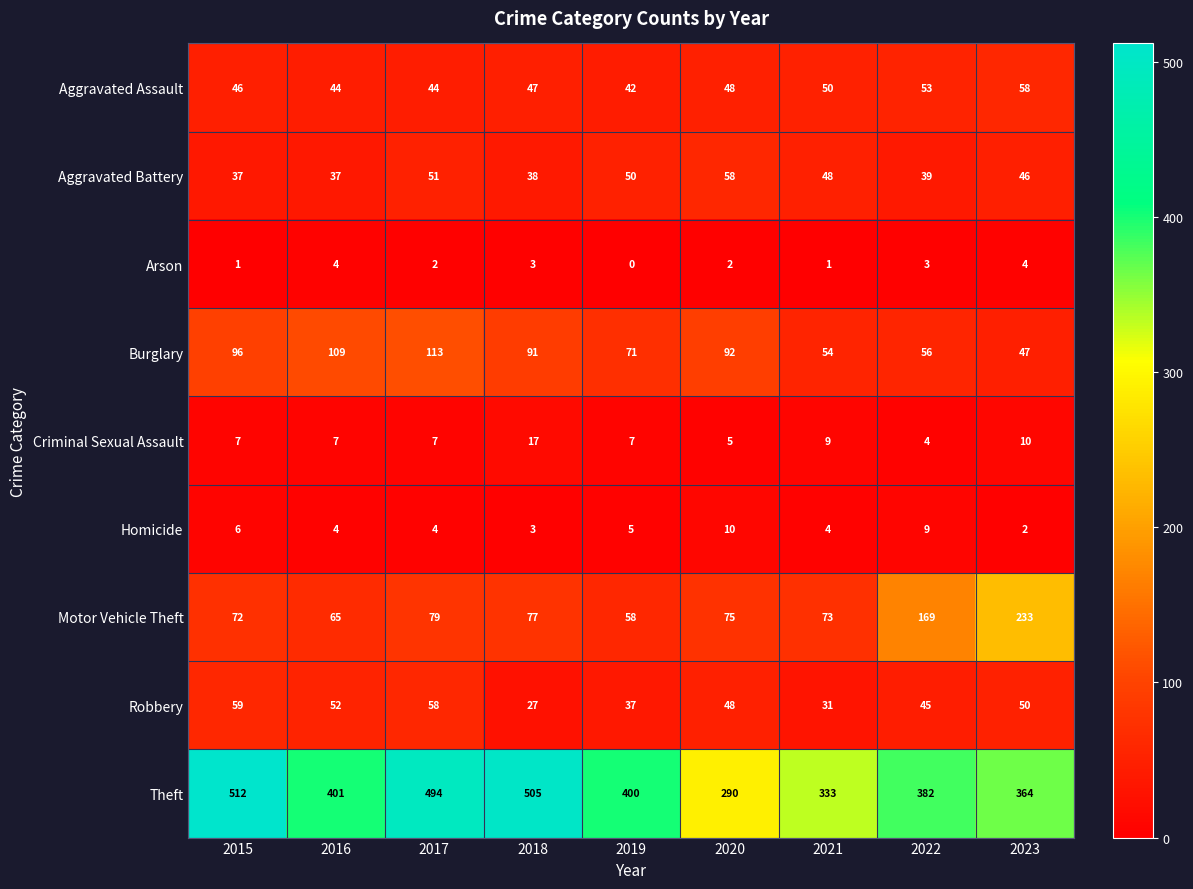

At which category does the chart reach its peak across all series?

2015